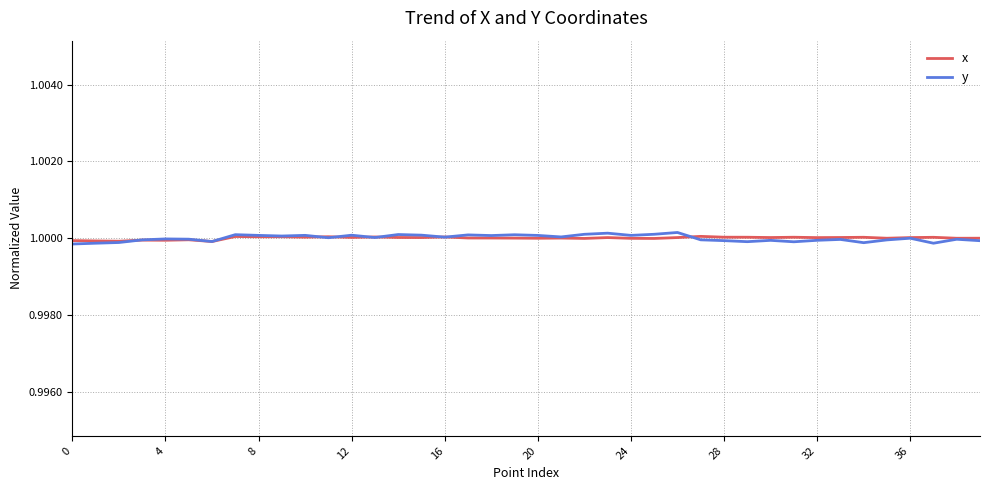

True or false: x has more than 0 interior local peaks.

True